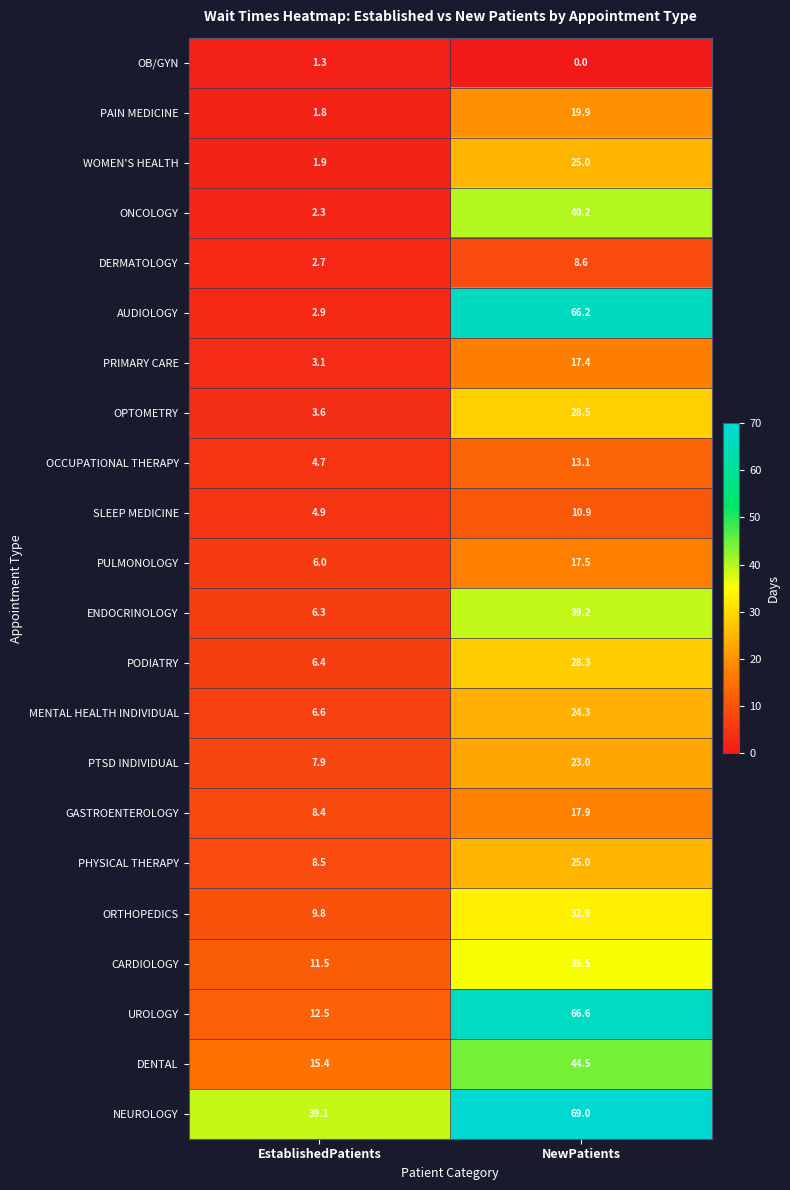

What is the maximum value for PRIMARY CARE?

17.4